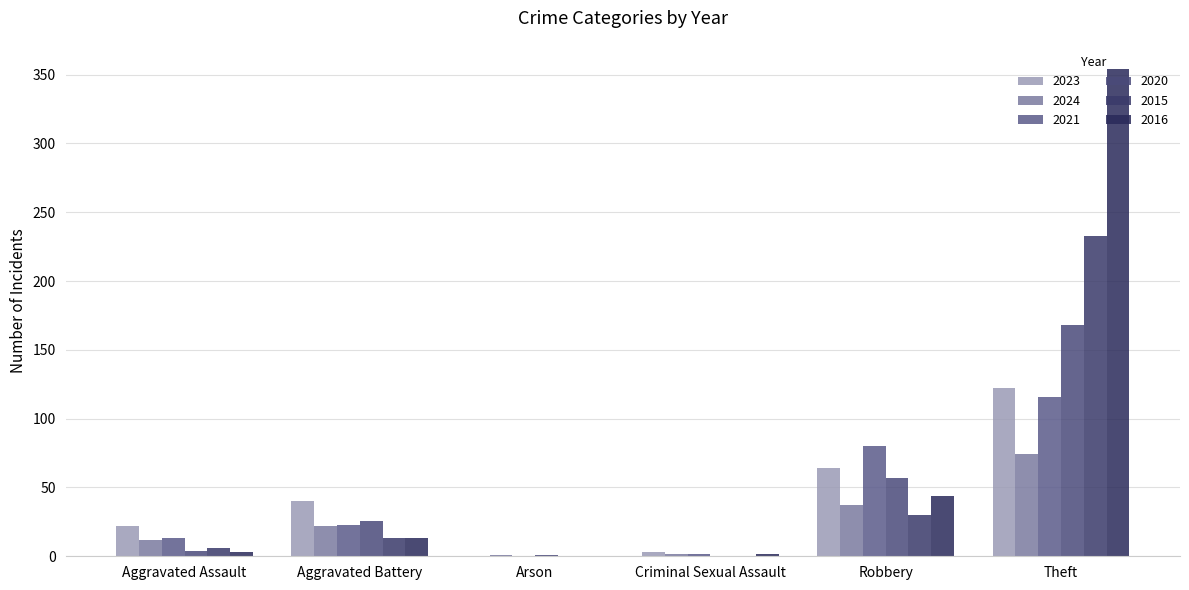

List the series in order of their peak value, highest first.

2016, 2015, 2020, 2023, 2021, 2024